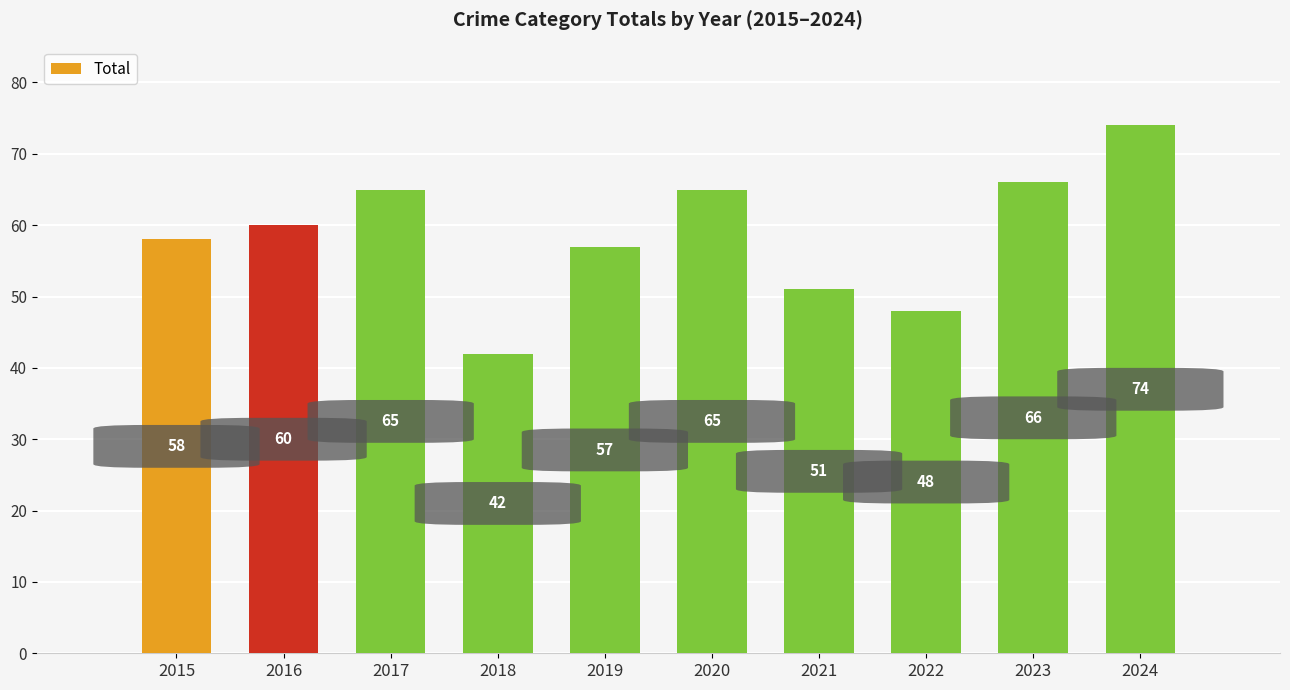

What is the value of the 5th bar from the left?

57